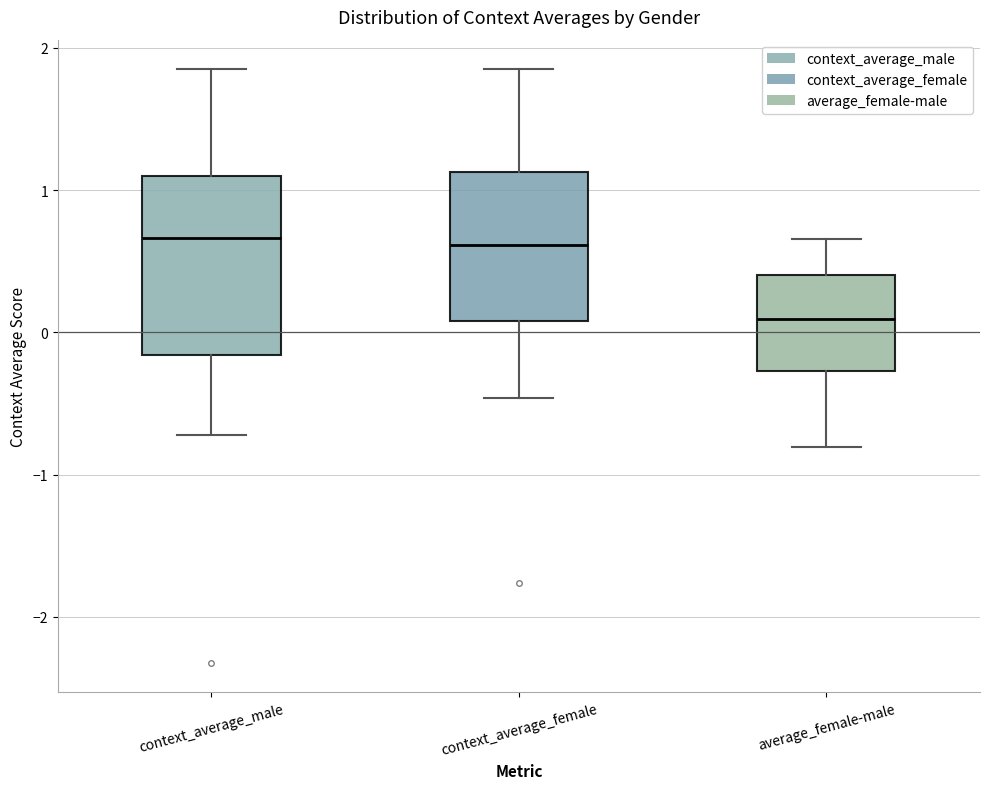

Reading left to right, transcribe this box plot: for each box, give where its median line is, the range the box spans, and where its two whiskers end, as read against the y-axis. The values are not printed on the chart, so give them approximately, as read against the axis.

context_average_male: median 0.7, box -0.2 to 1.1, whiskers -0.7 to 1.8
context_average_female: median 0.6, box 0.1 to 1.1, whiskers -0.5 to 1.8
average_female-male: median 0.1, box -0.3 to 0.4, whiskers -0.8 to 0.7